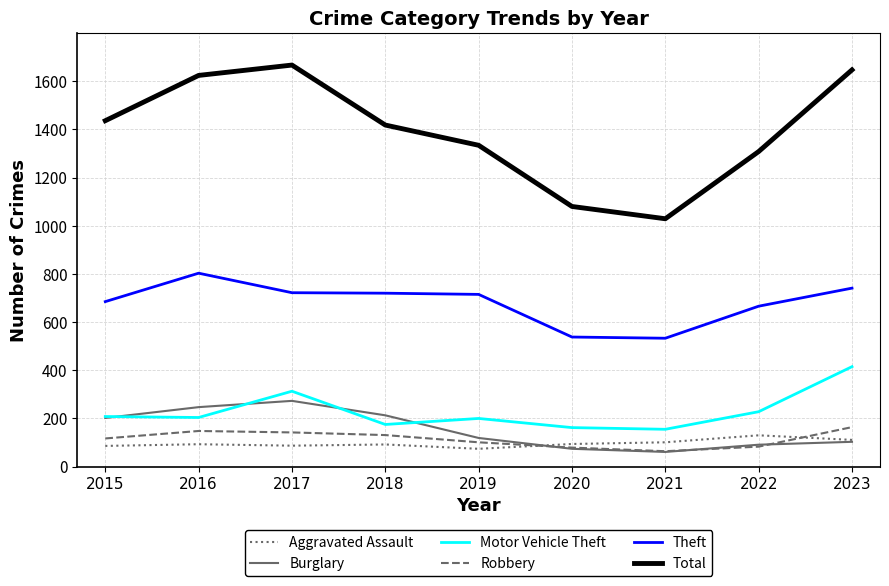

True or false: Theft and Total intersect in this chart.

False